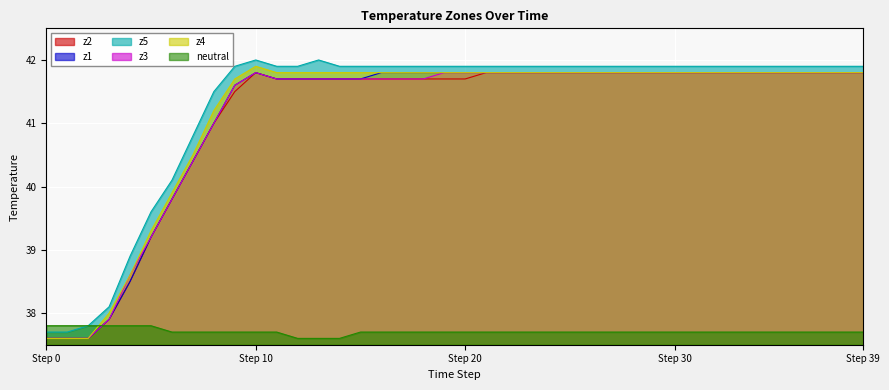

How many lines are shown in the chart?

6